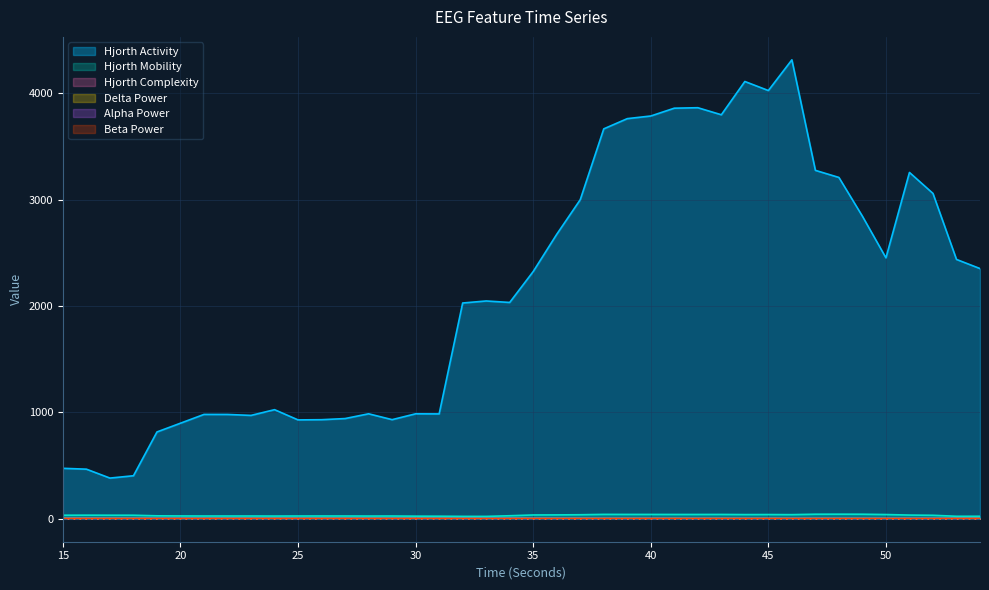

At which category does hjorthMobility_EEG reach its first local peak?

16